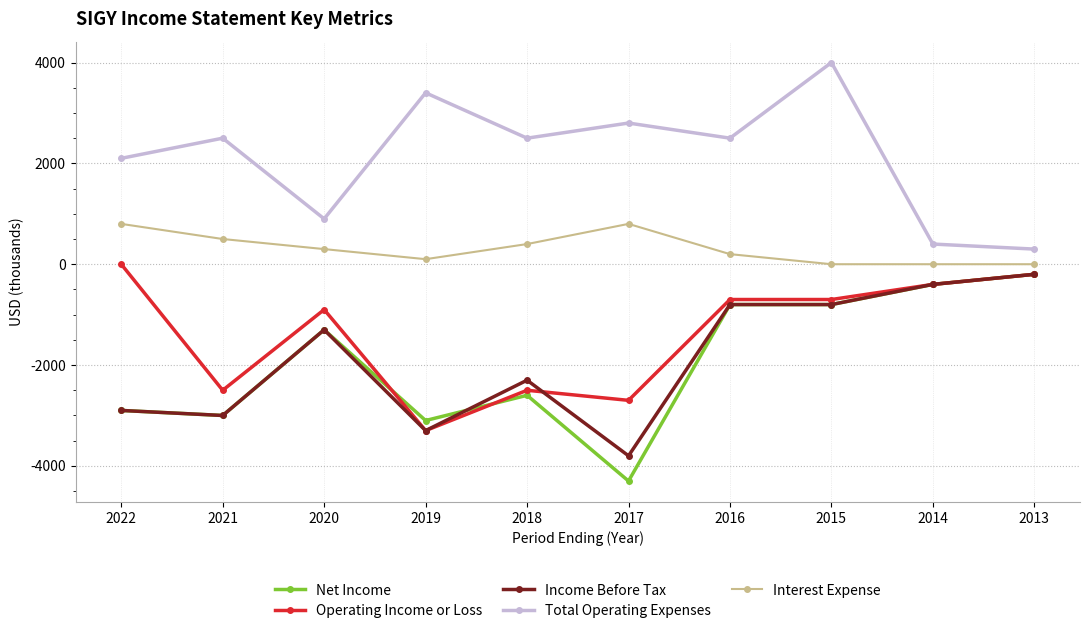

Reading right to left, transcribe all the data shown in this chart.

Net Income: -200	-400	-800	-800	-4300	-2600	-3100	-1300	-3000	-2900
Operating Income or Loss: -200	-400	-700	-700	-2700	-2500	-3300	-900	-2500	0
Income Before Tax: -200	-400	-800	-800	-3800	-2300	-3300	-1300	-3000	-2900
Total Operating Expenses: 300	400	4000	2500	2800	2500	3400	900	2500	2100
Interest Expense: 0	0	0	200	800	400	100	300	500	800